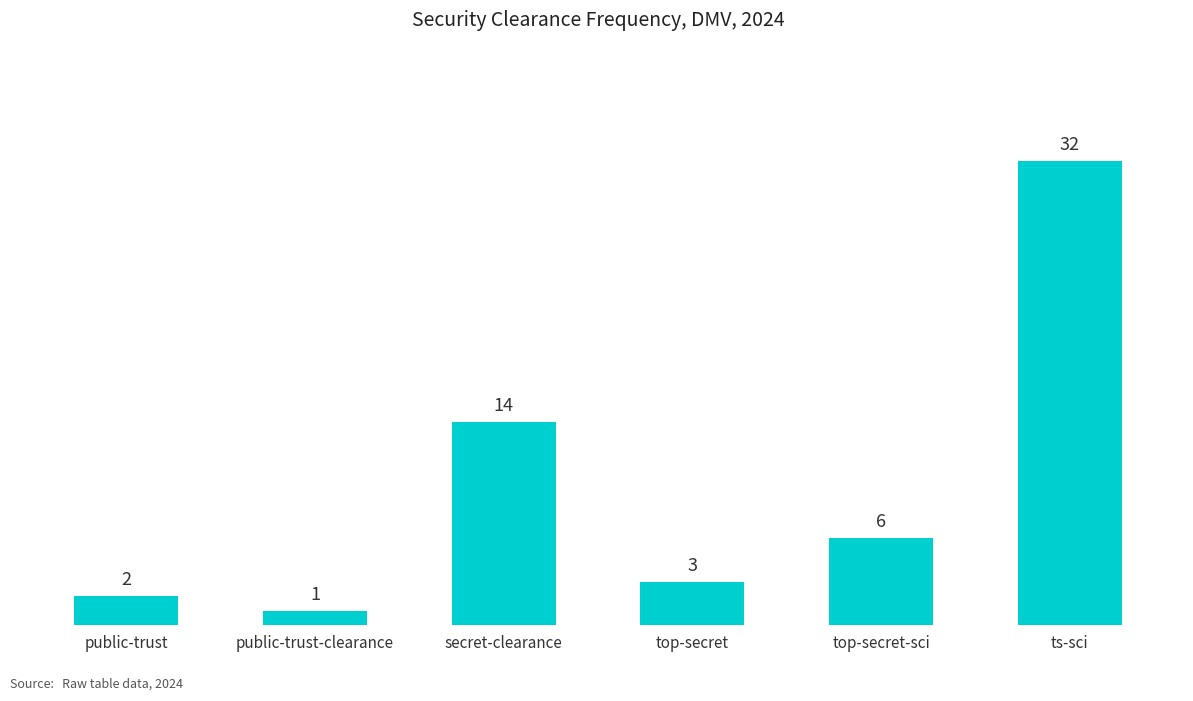

Count the number of data series in this chart.

1